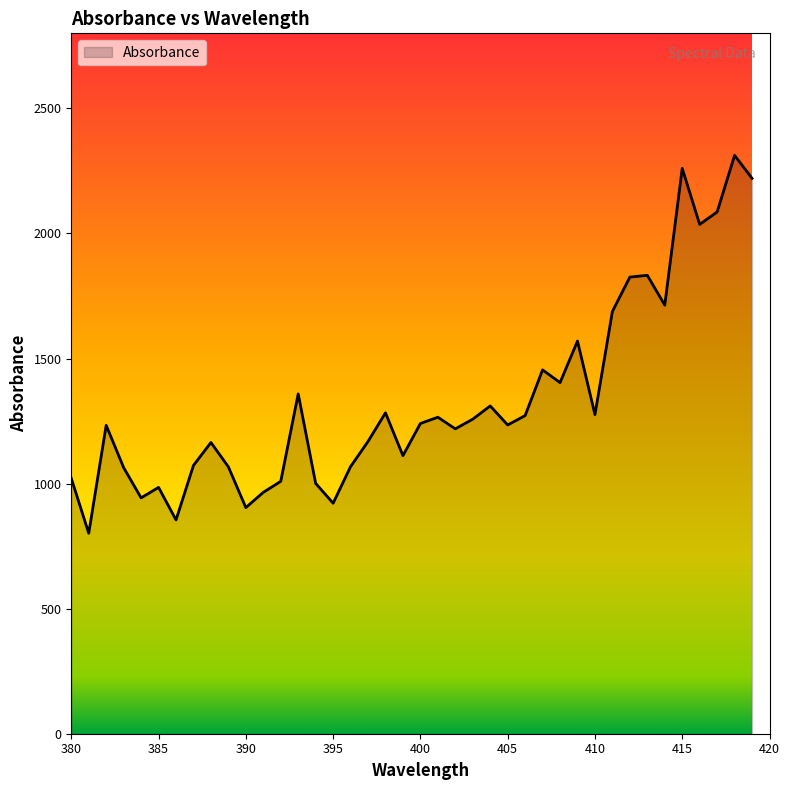

What is the difference between the maximum and minimum values?

1510.6